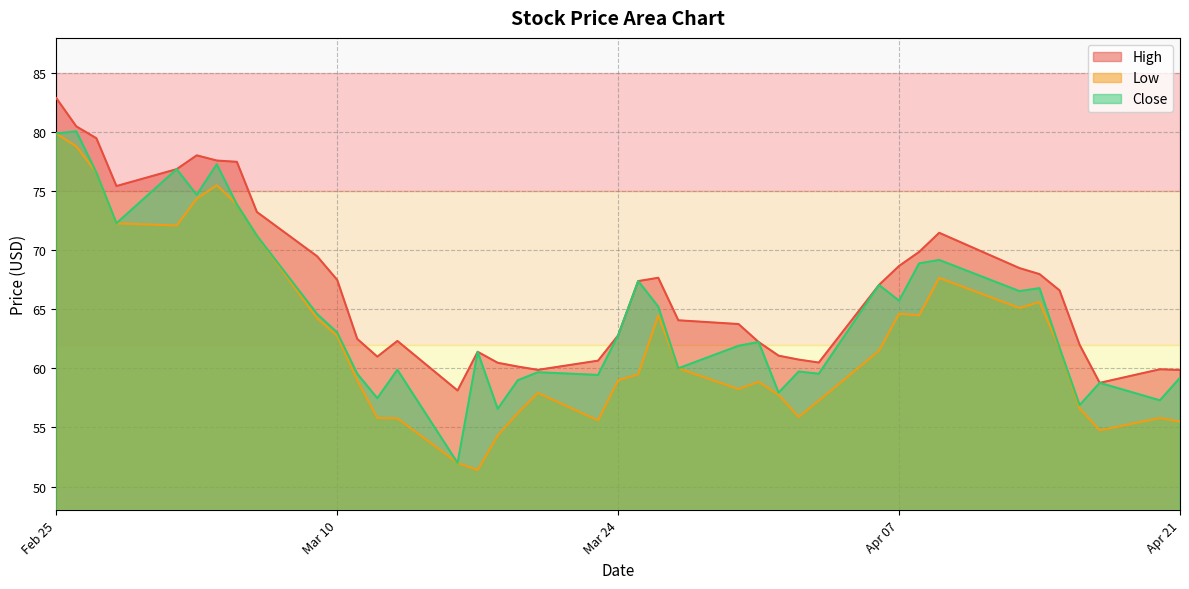

Reading left to right, extract all data points from this chart.

High: 82.9	80.5	79.5	75.5	76.9	78.0	77.6	77.5	73.2	69.5	67.5	62.5	61.0	62.3	58.1	61.4	60.5	60.2	59.9	60.7	62.8	67.4	67.7	64.1	63.8	62.2	61.1	60.8	60.5	67.1	68.7	69.9	71.5	68.5	68.0	66.6	62.0	58.8	59.9	59.9
Low: 79.9	78.8	76.6	72.3	72.1	74.4	75.5	73.9	71.2	64.2	62.8	59.0	55.8	55.8	52.0	51.4	54.3	56.2	57.9	55.6	59.0	59.5	64.5	60.0	58.2	58.9	57.8	55.9	57.3	61.5	64.6	64.5	67.7	65.1	65.6	61.7	56.6	54.8	55.8	55.5
Close: 79.9	80.1	76.6	72.3	76.9	74.7	77.3	73.9	71.2	64.6	63.0	59.5	57.5	59.9	52.0	61.4	56.6	59.0	59.7	59.5	62.8	67.4	65.2	60.0	61.9	62.2	58.0	59.7	59.5	67.1	65.7	68.9	69.2	66.5	66.8	61.8	56.9	58.8	57.3	59.2